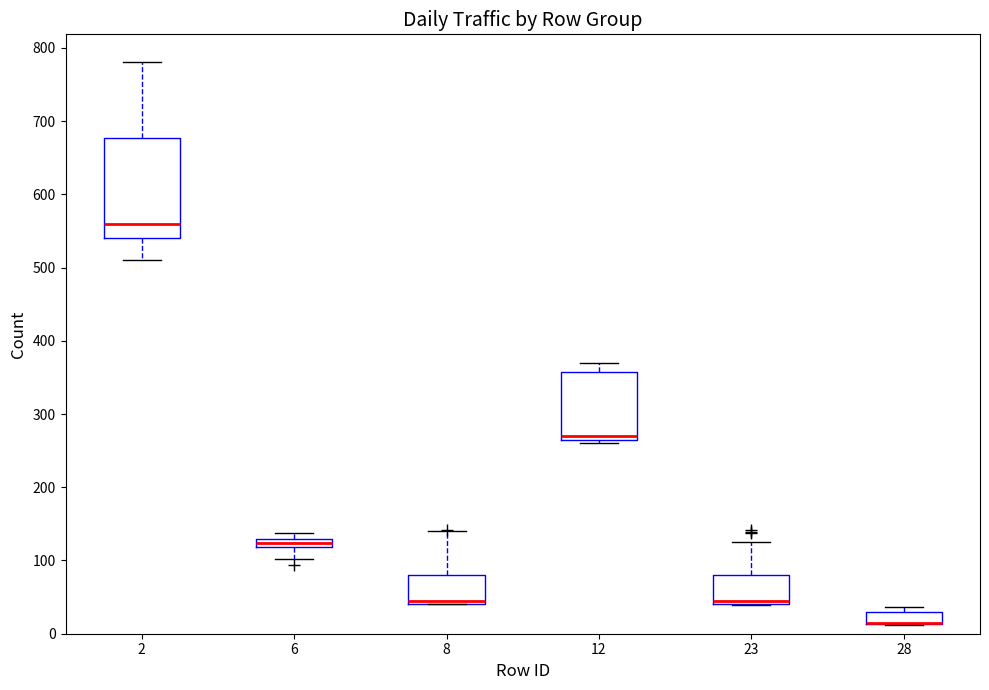

Which box is the tallest, from its lower edge to its upper edge?

2